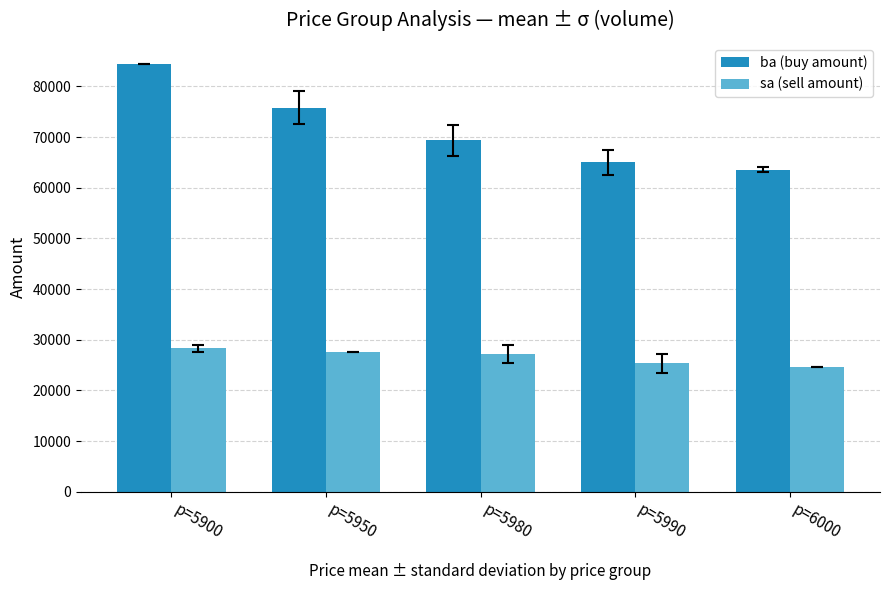

How many series are shown in this chart?

2